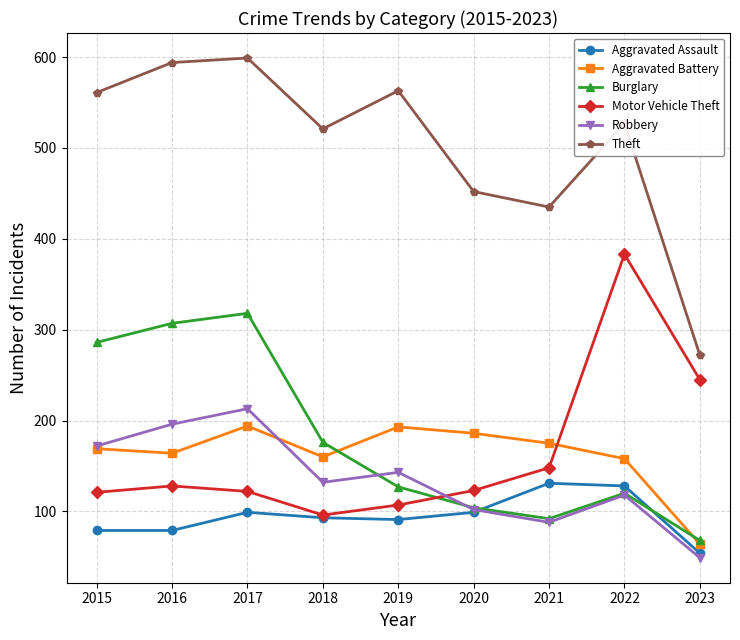

Where is Burglary nearest to the value 193?

2018